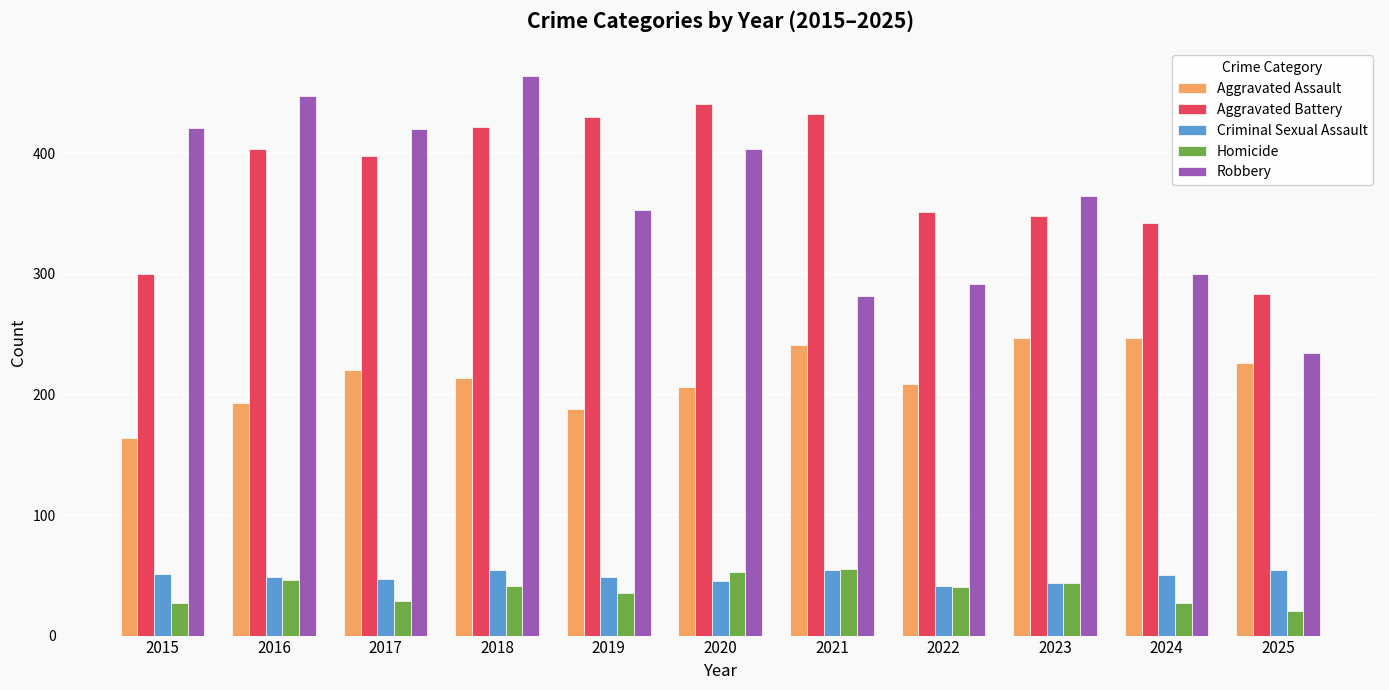

Read the Aggravated Assault value at 2020, to the nearest 5.

205